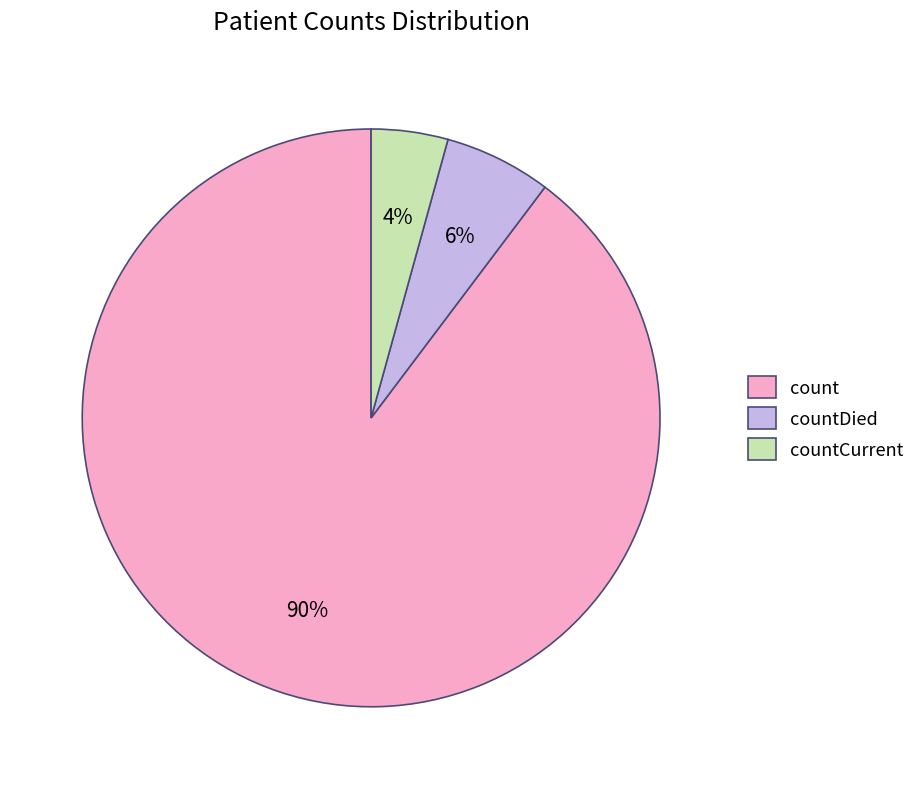

Count the number of slices in the pie.

3